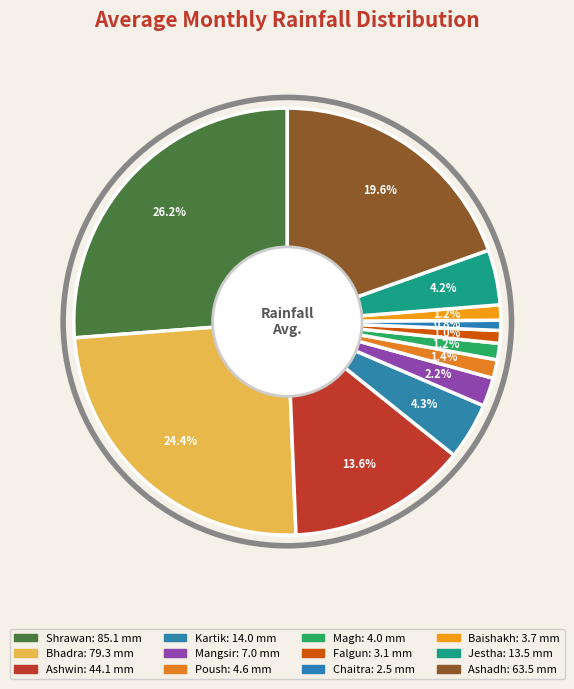

How many segments does this pie chart have?

12